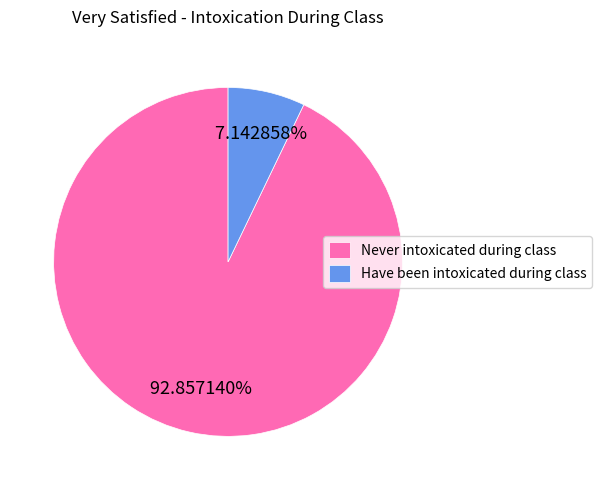

To the nearest percent, what is the difference between the Have been intoxicated during class and Never intoxicated during class slice percentages?

86%